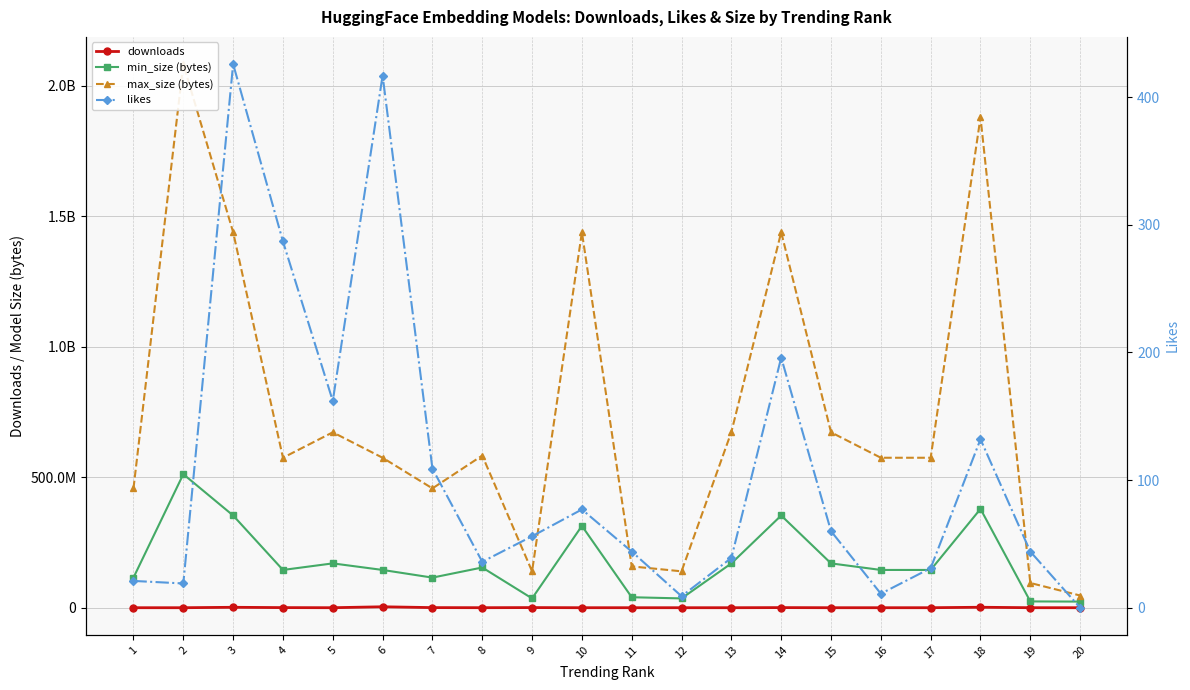

Rank the series by their maximum value, from highest to lowest.

max_size (bytes), min_size (bytes), downloads, likes